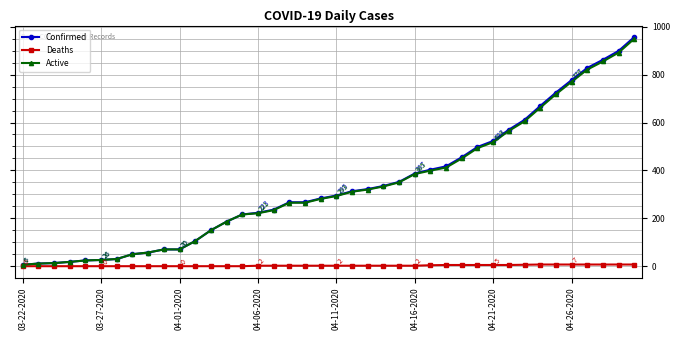

What is the sum of all Active values?

13400